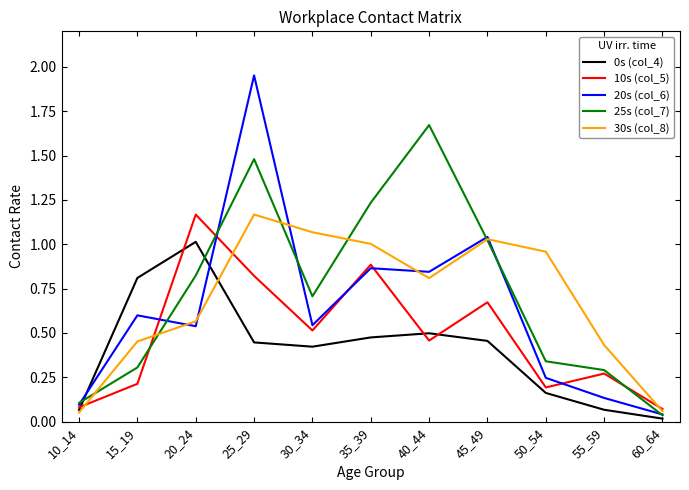

How many series are shown in this chart?

5